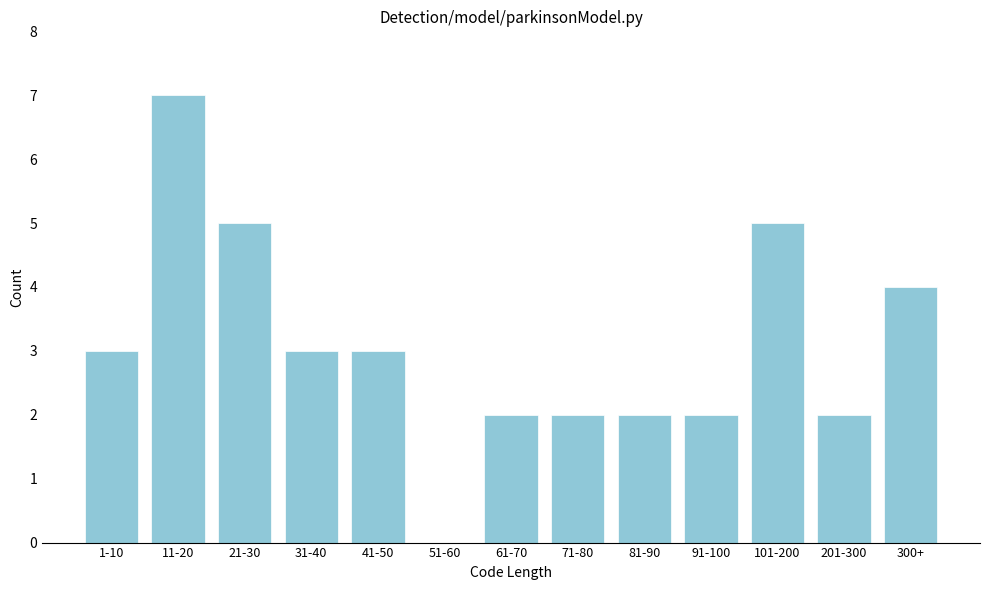

Reading left to right, transcribe all the data shown in this chart.

1-10=3	11-20=7	21-30=5	31-40=3	41-50=3	51-60=0	61-70=2	71-80=2	81-90=2	91-100=2	101-200=5	201-300=2	300+=4